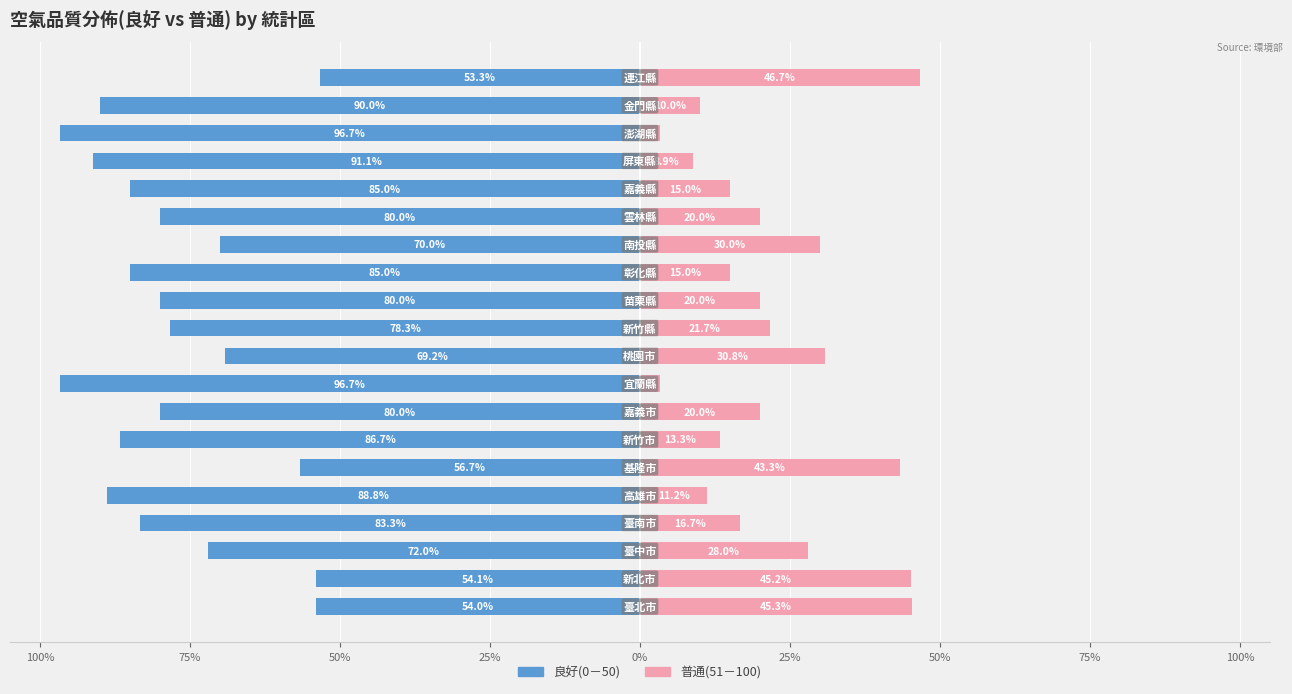

The 良好(0－50) series shows -90.0 at 18. True or false?

True